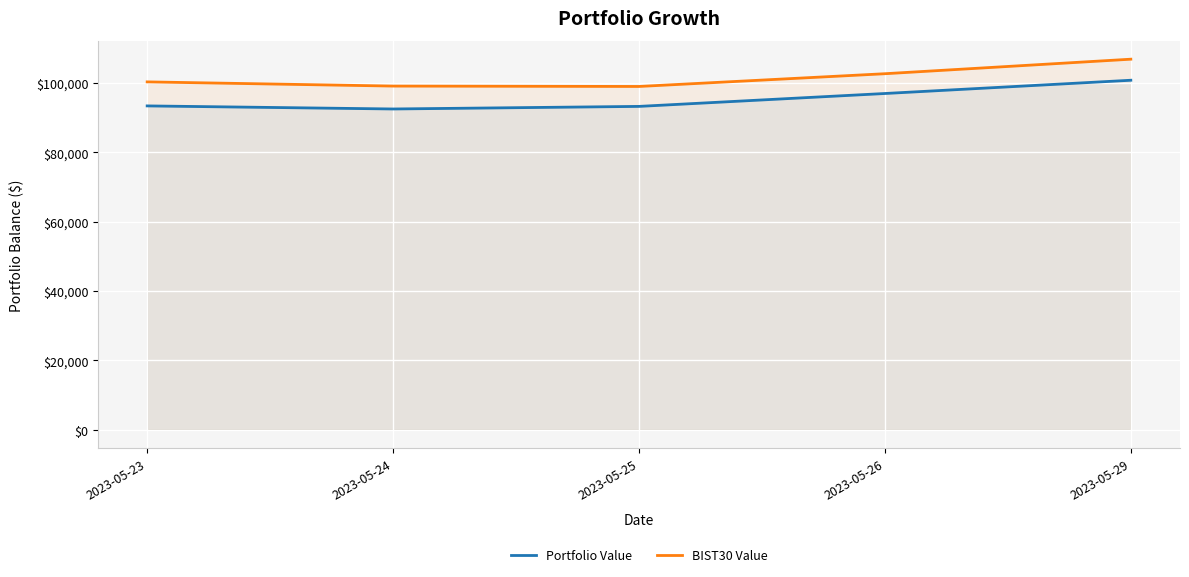

Where is the first local minimum for BIST30 Value?

2023-05-25